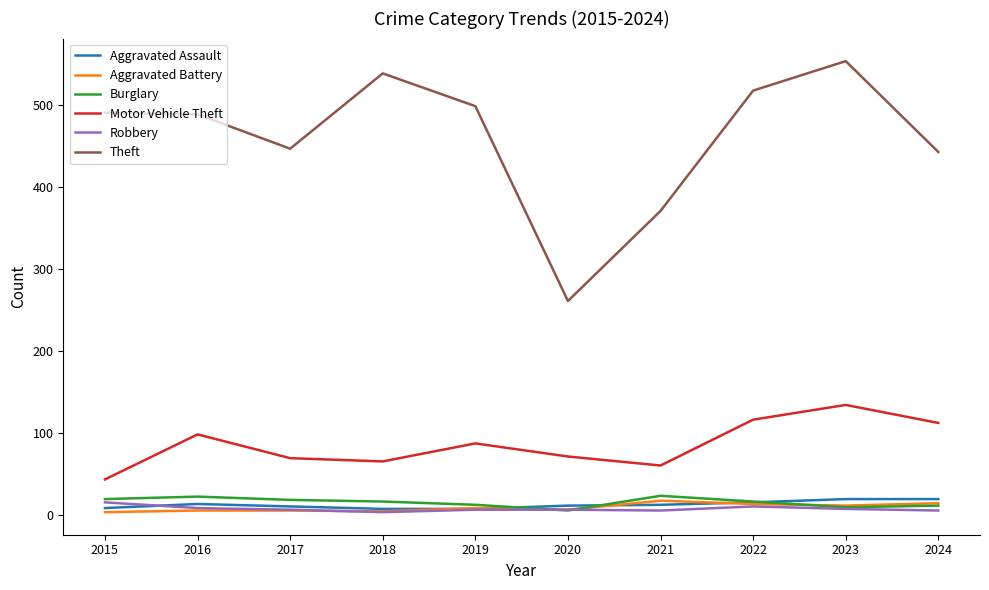

Is this an area chart (filled region under the line)?

No